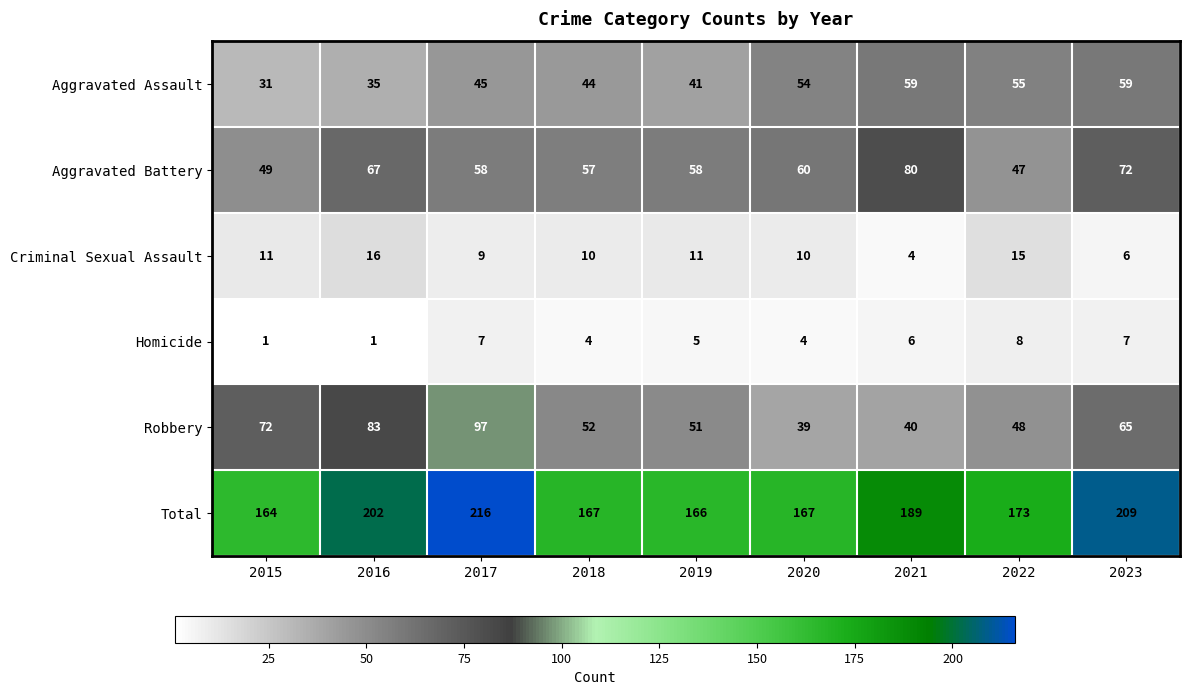

At how many categories does at least one series exceed 107?

9